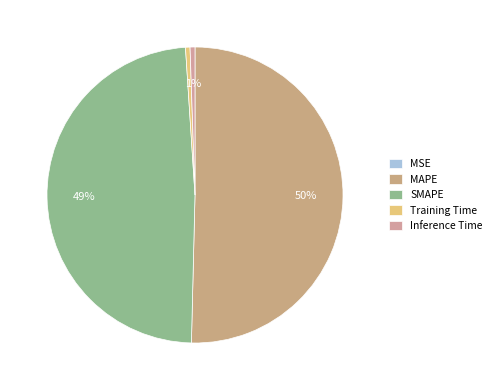

Is it true that SMAPE is 59% of the pie?

False